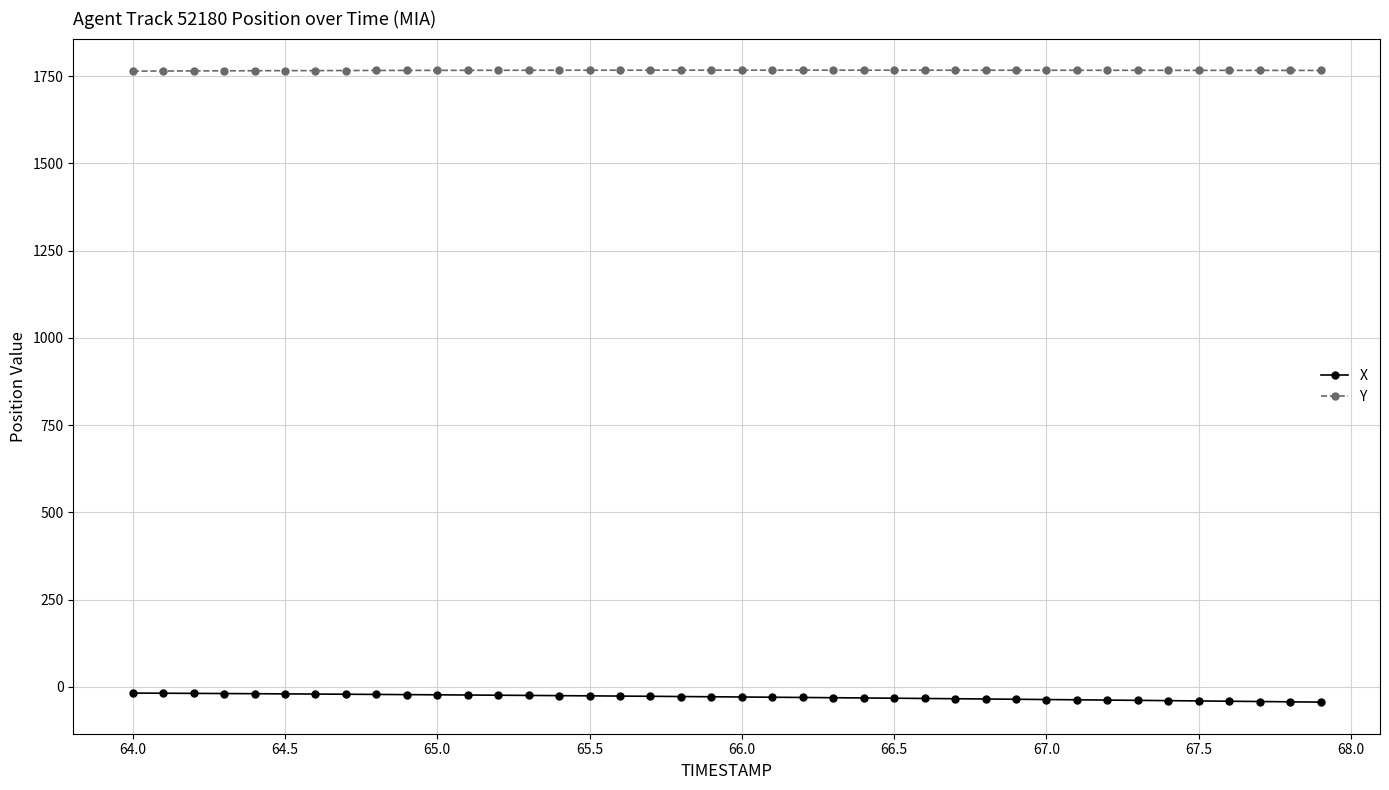

What is the difference between the maximum and minimum values in the X series?

25.9